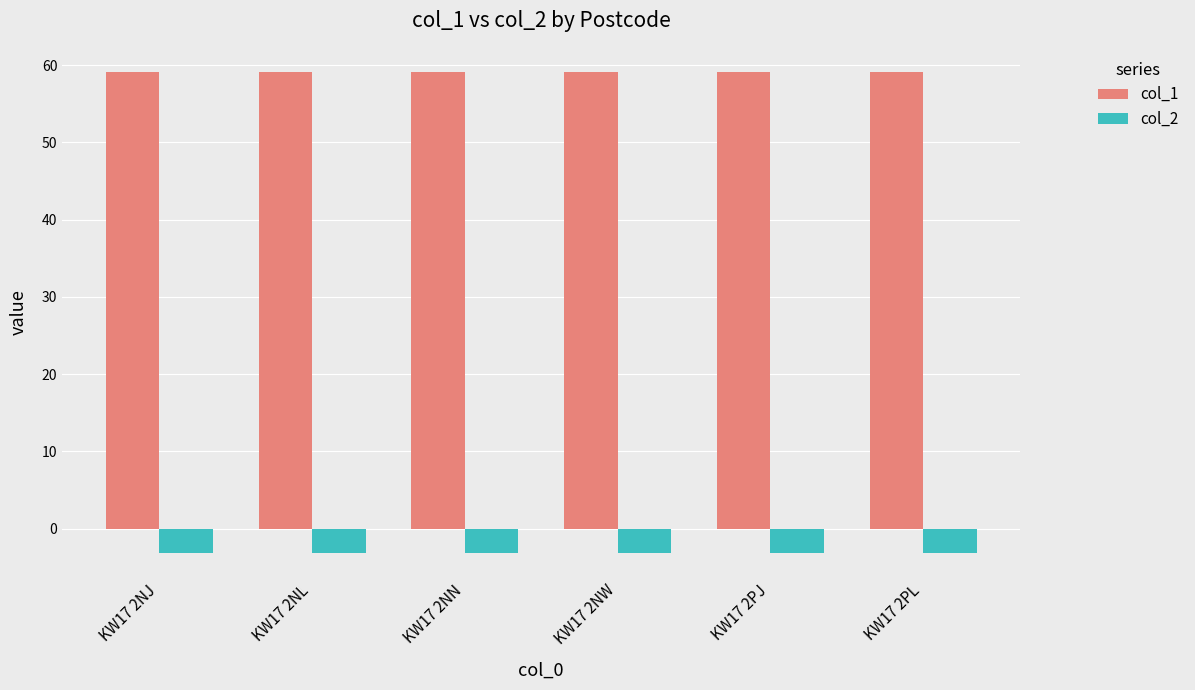

Is the value of col_2 at KW17 2PJ greater than the value of col_1 at KW17 2NN?

No